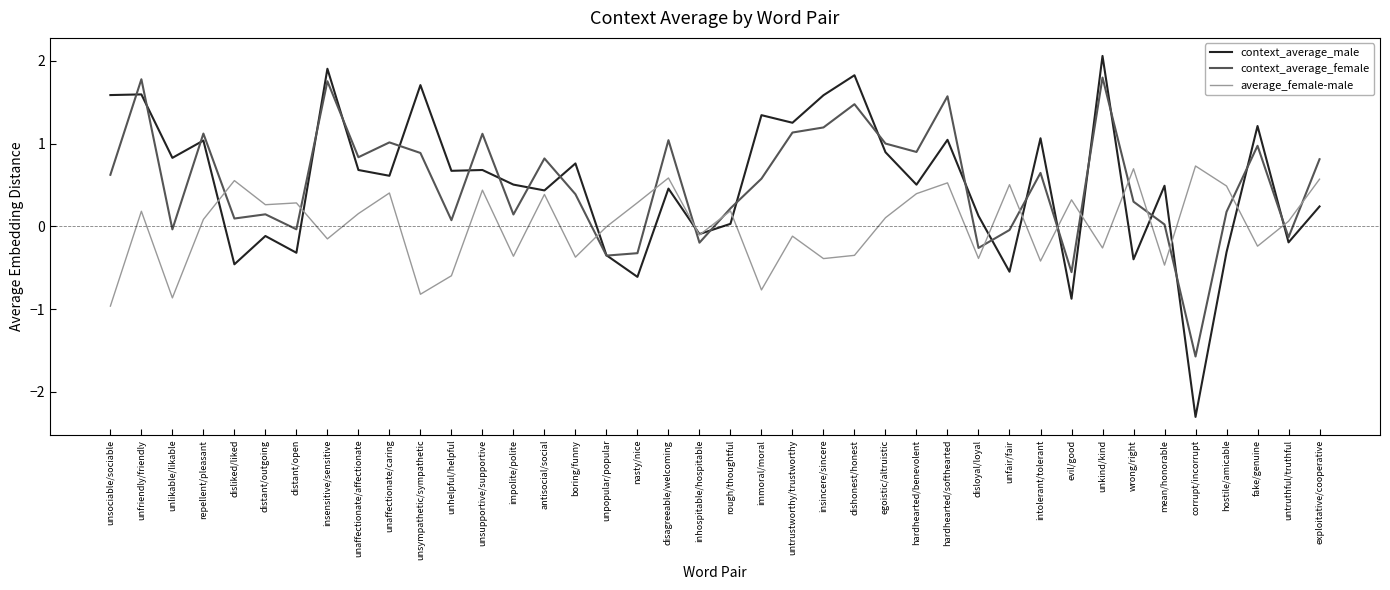

At how many categories does at least one series exceed -1?

40